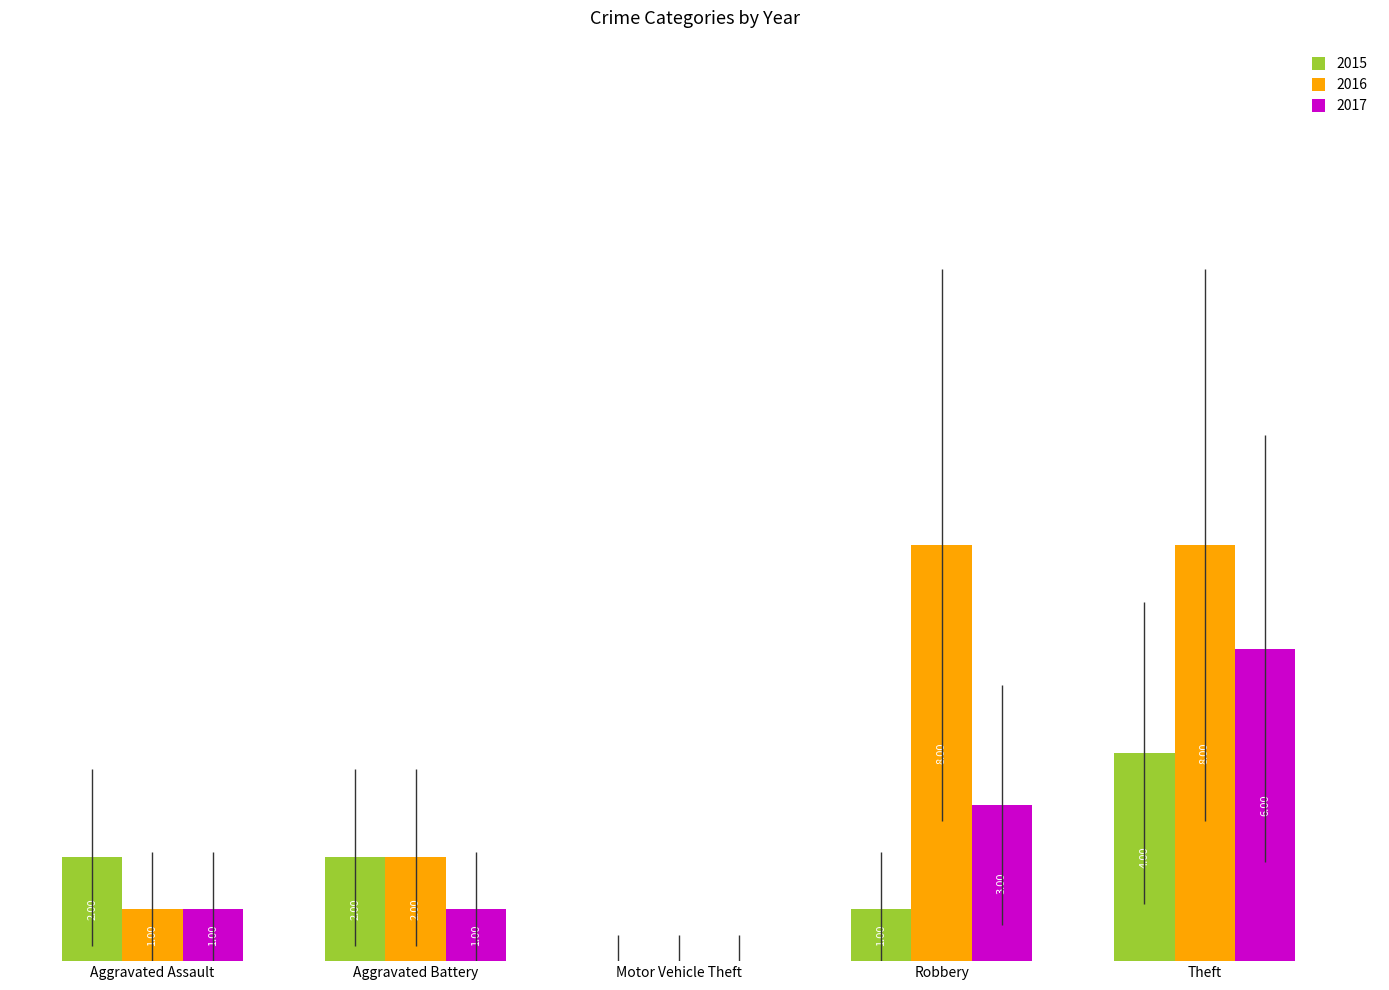

At which category is the sum across all series the highest?

Theft